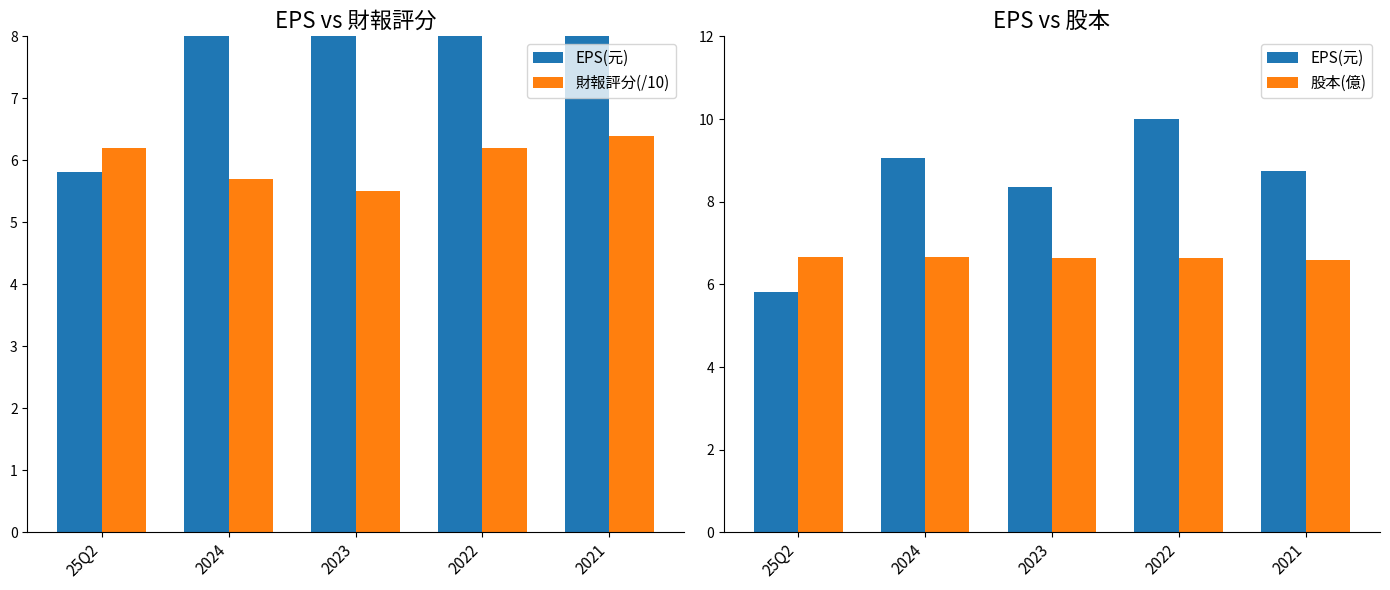

The value of 股本(億) at 25Q2 is 6.7. True or false?

True